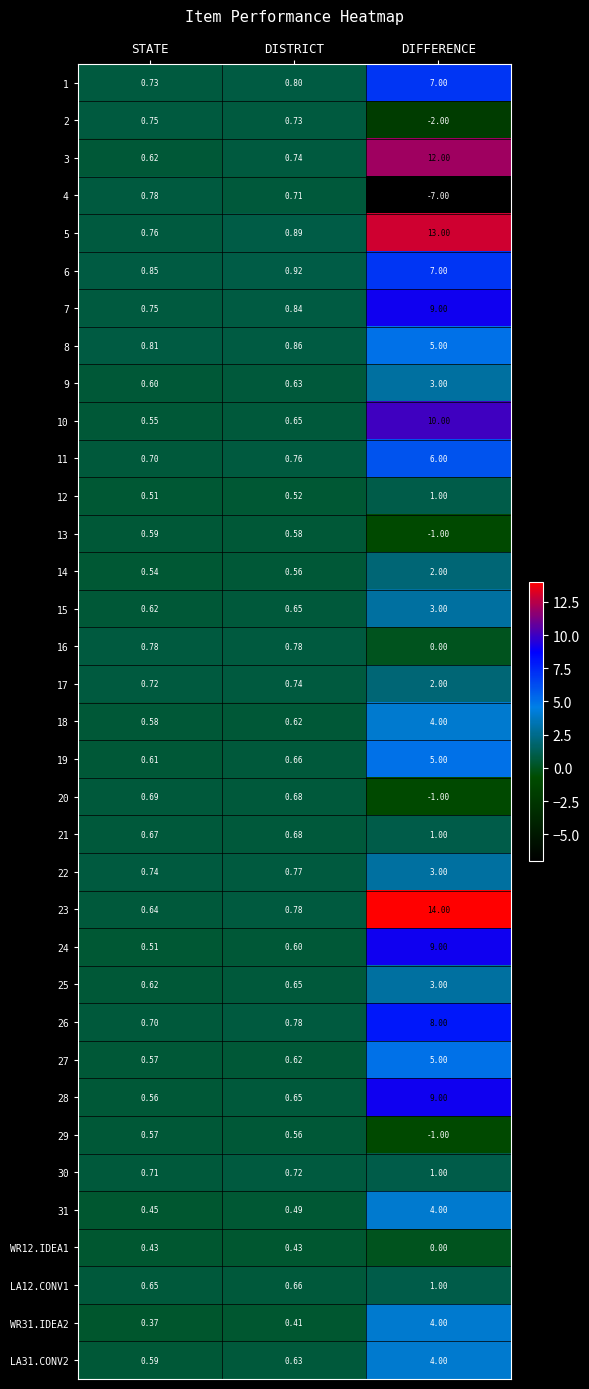

At which category is the sum across all series the highest?

DIFFERENCE